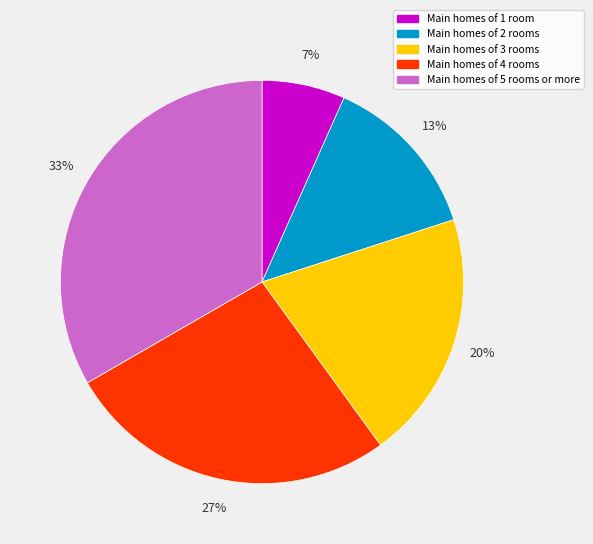

To the nearest percent, what is the average slice percentage?

20%